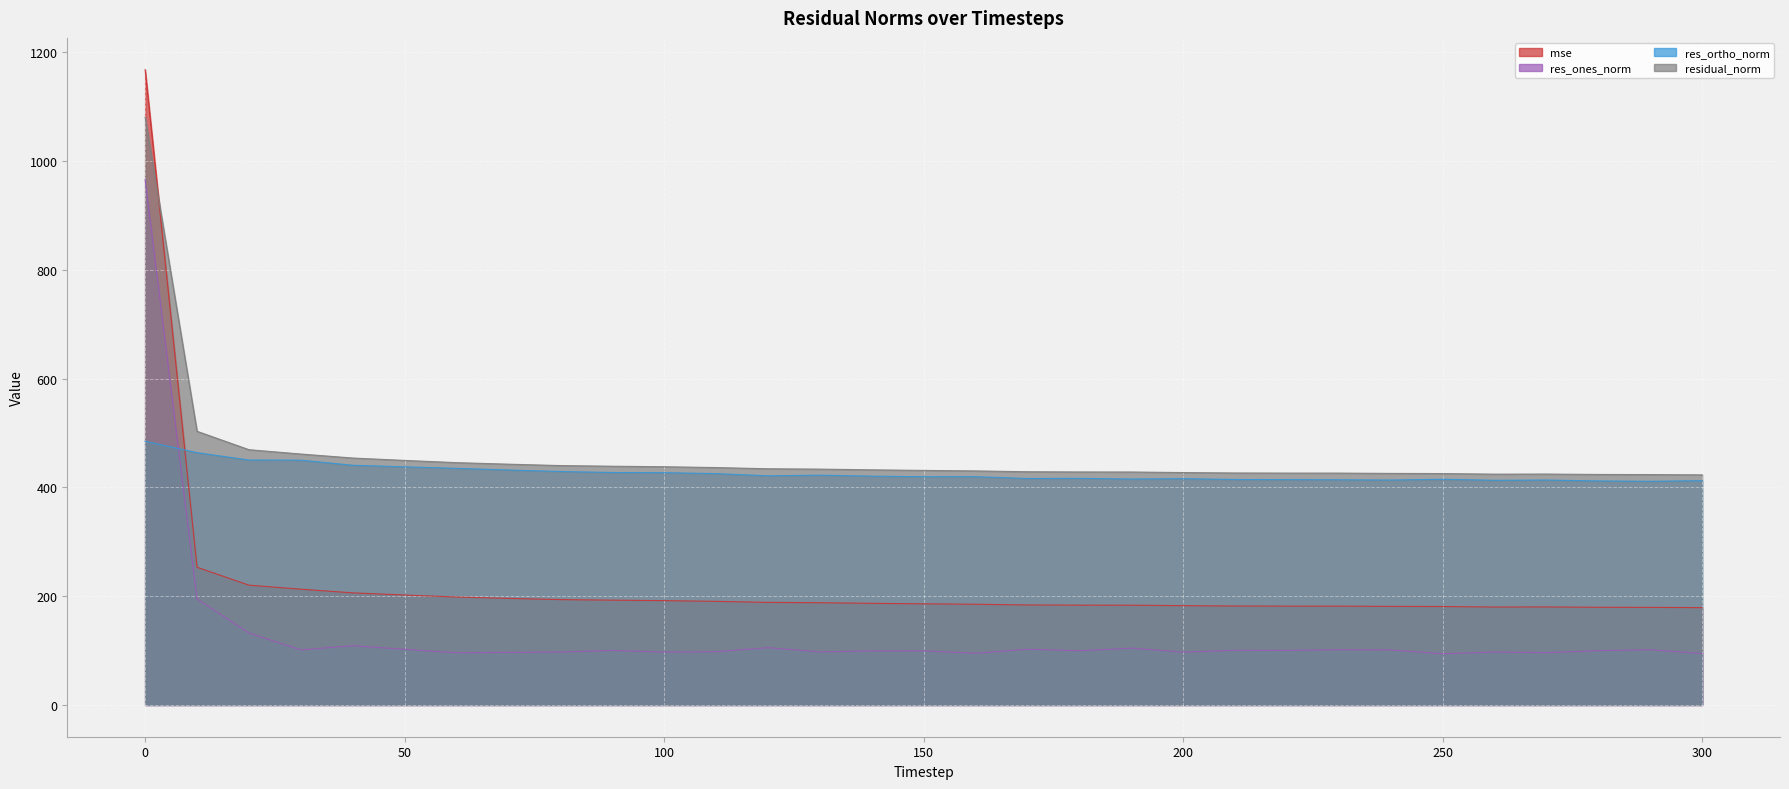

What are all the series names shown in the legend?

mse, res_ones_norm, res_ortho_norm, residual_norm